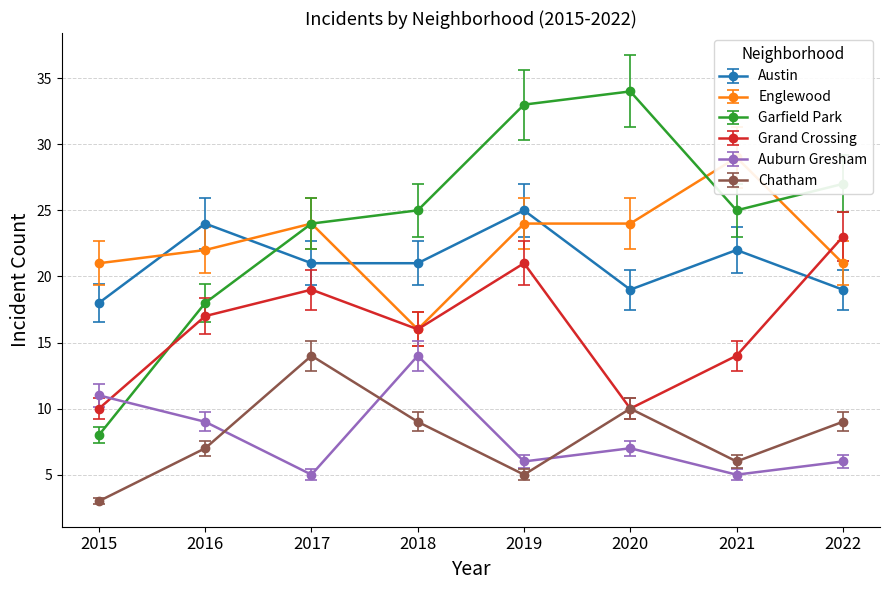

True or false: Garfield Park has more than 1 interior local peaks.

False